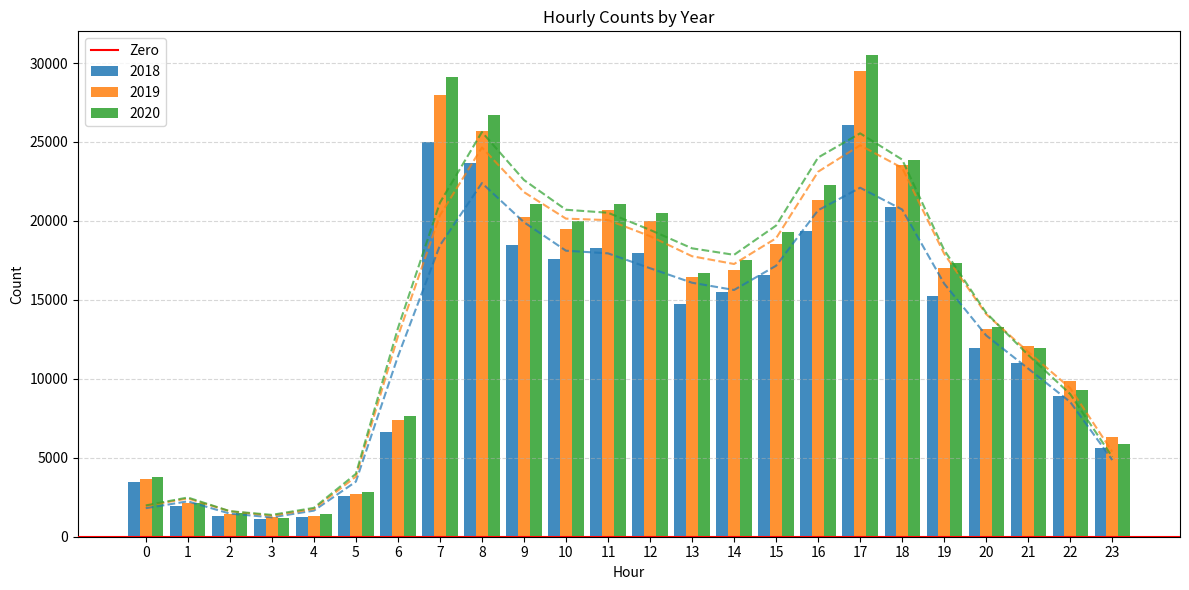

Which series has the largest total across all categories?

2020